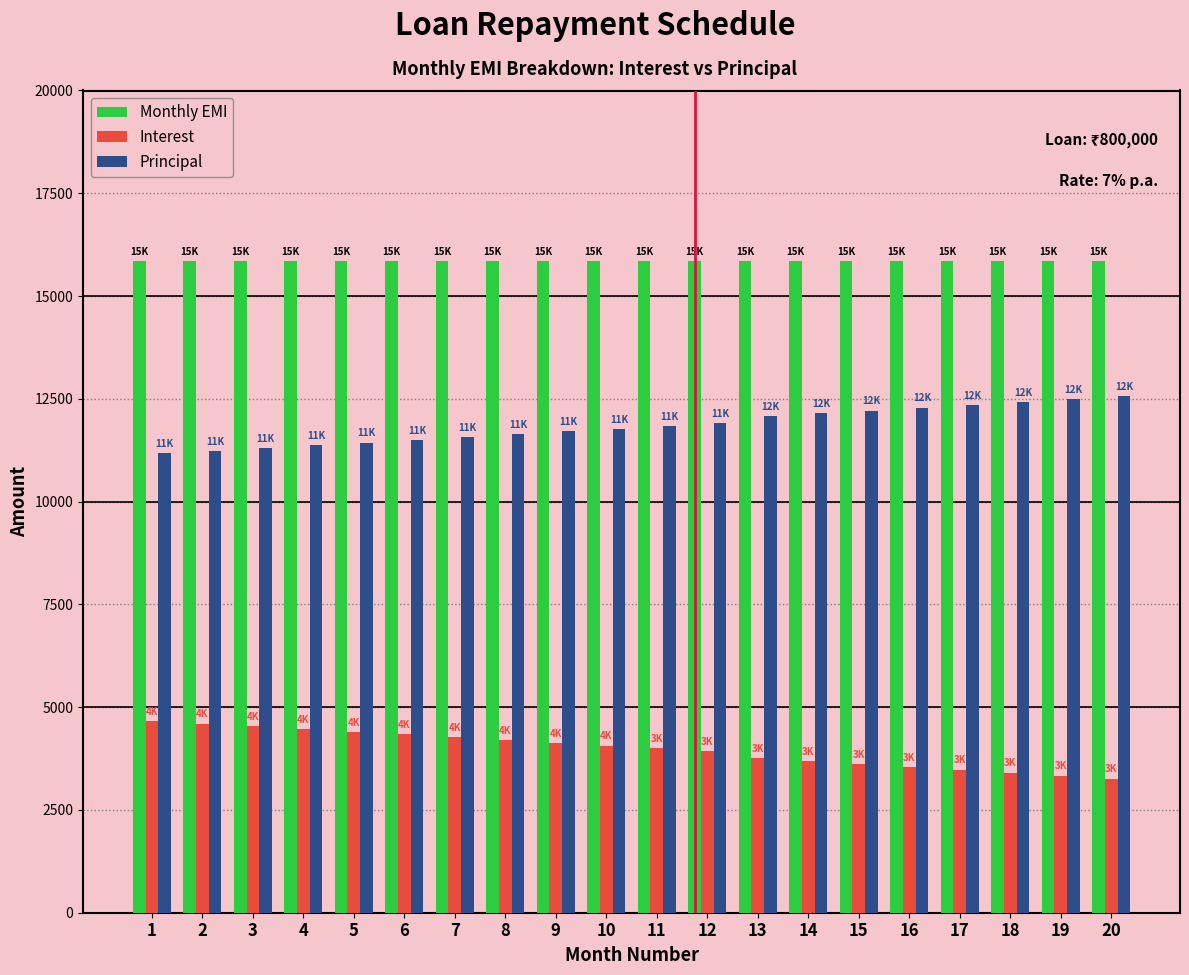

The value of Interest at 11 is 3997.4. True or false?

True